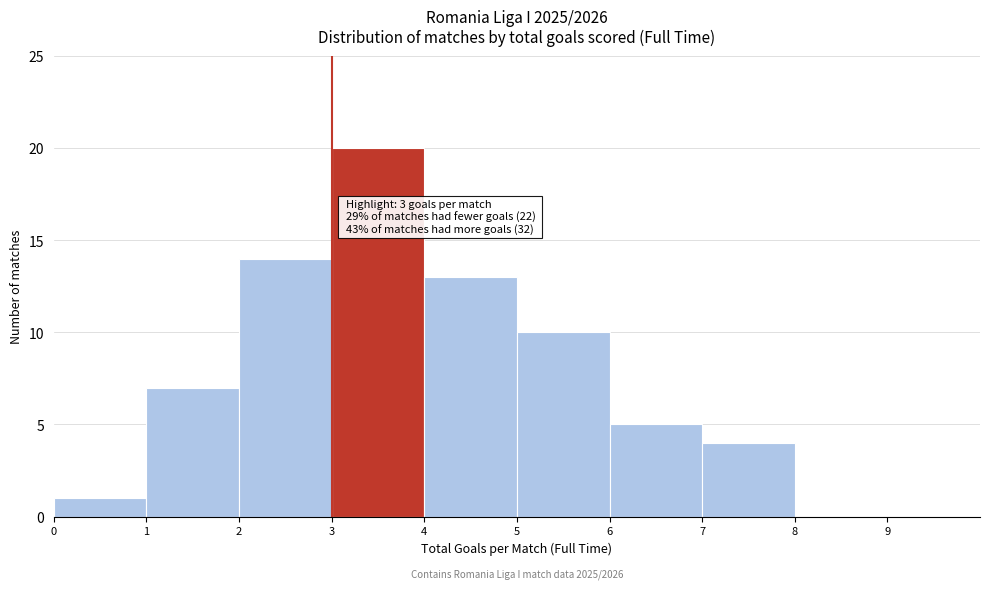

Which range on the x-axis has the tallest bar?

3 to 4